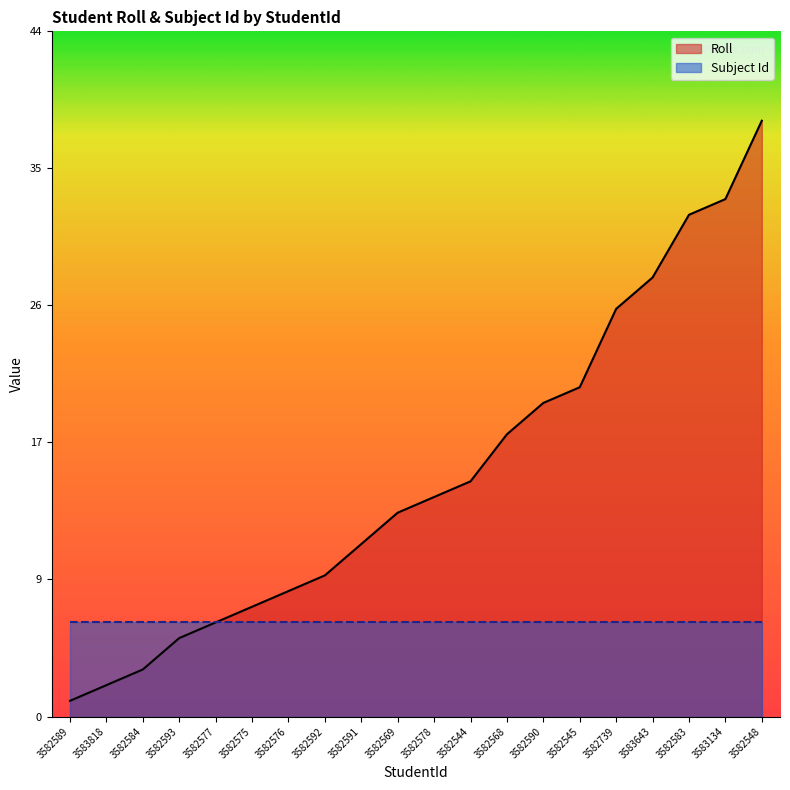

What is the value of the Roll point at the 11th from the left?

14